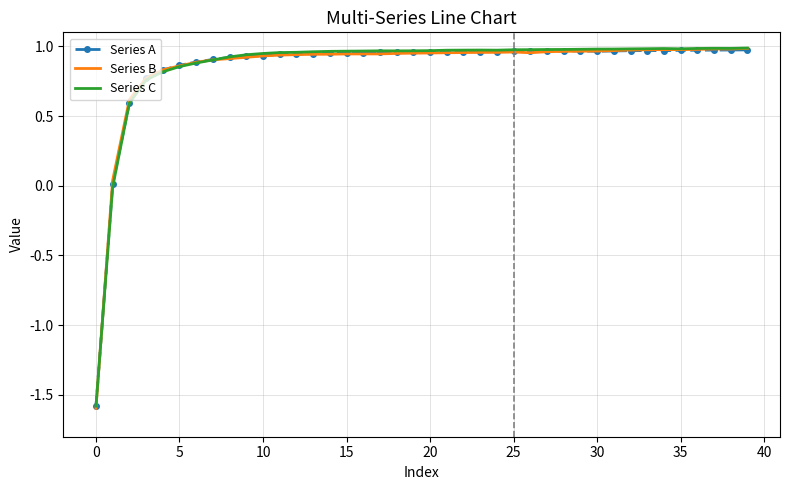

Which series has the largest range (max minus min)?

Series B